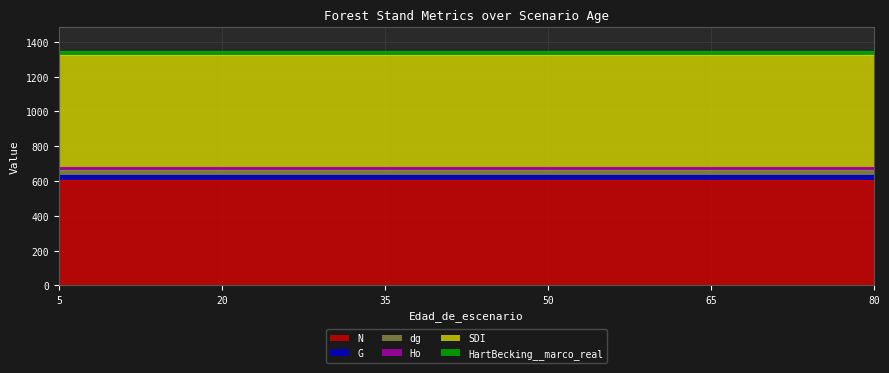

True or false: N and dg cross at least once.

False